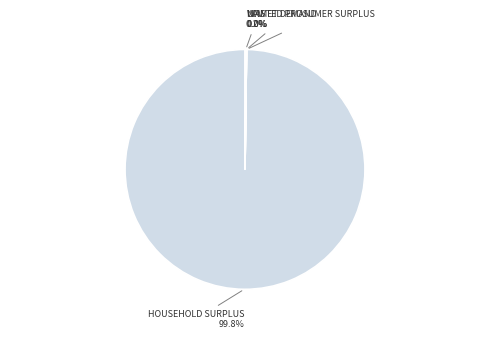

Is there a majority slice in this chart?

Yes